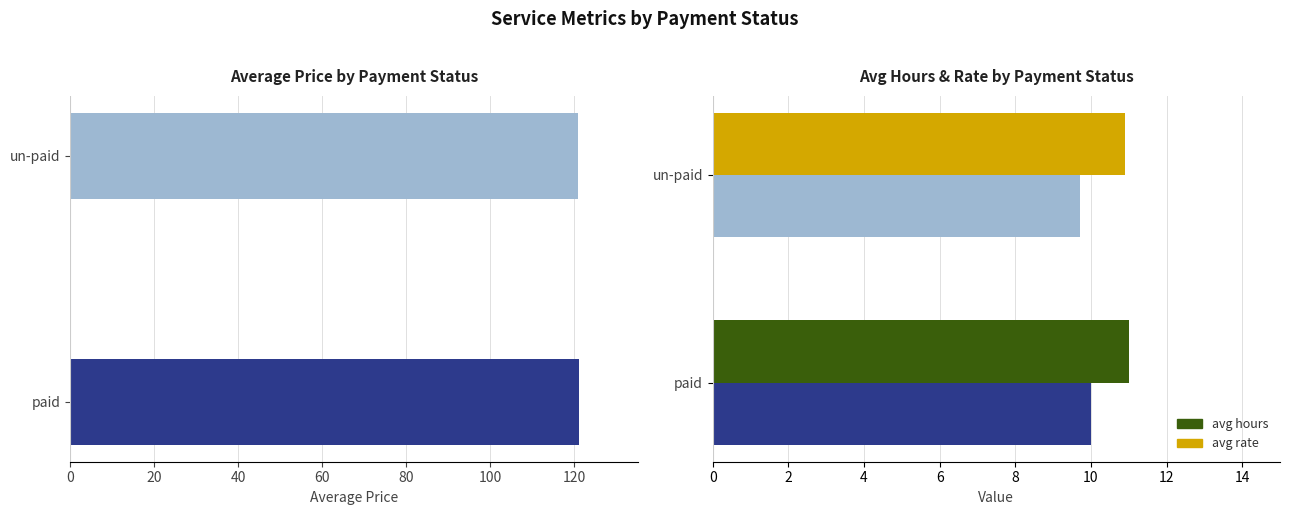

True or false: avg_hours has a value of 6.3 at paid.

False